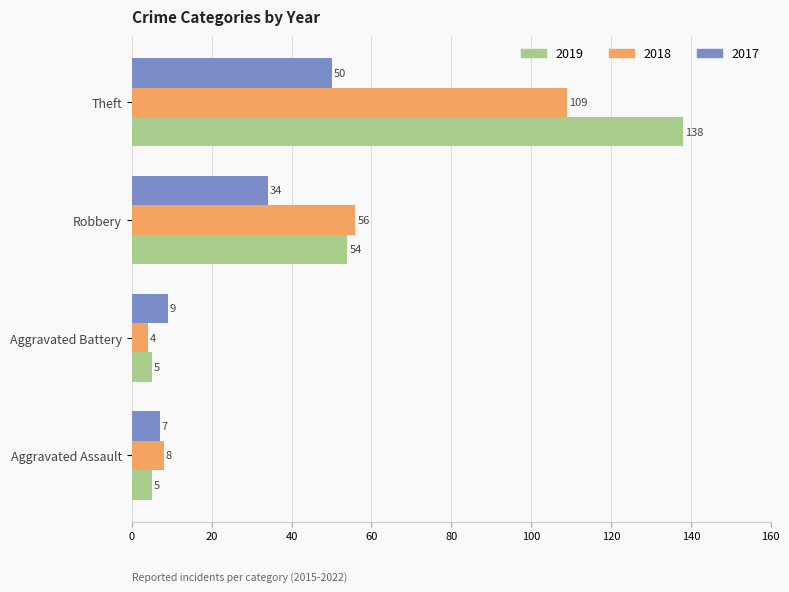

What is the difference between the second highest and minimum values in the 2018 series?

52